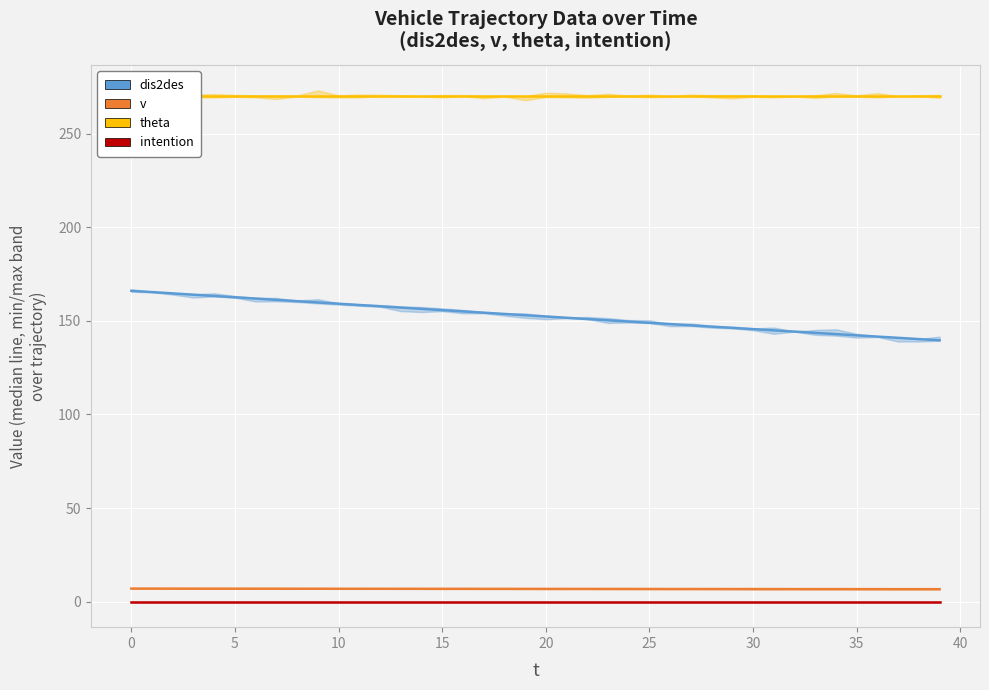

Is this an area chart (filled region under the line)?

No